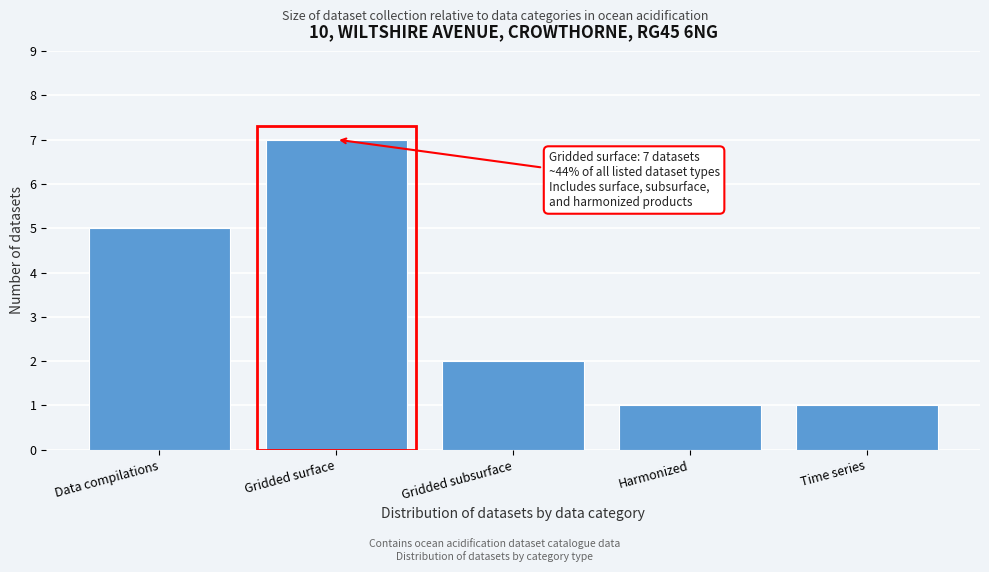

Reading left to right, transcribe all the data shown in this chart.

Data compilations=5	Gridded surface=7	Gridded subsurface=2	Harmonized=1	Time series=1